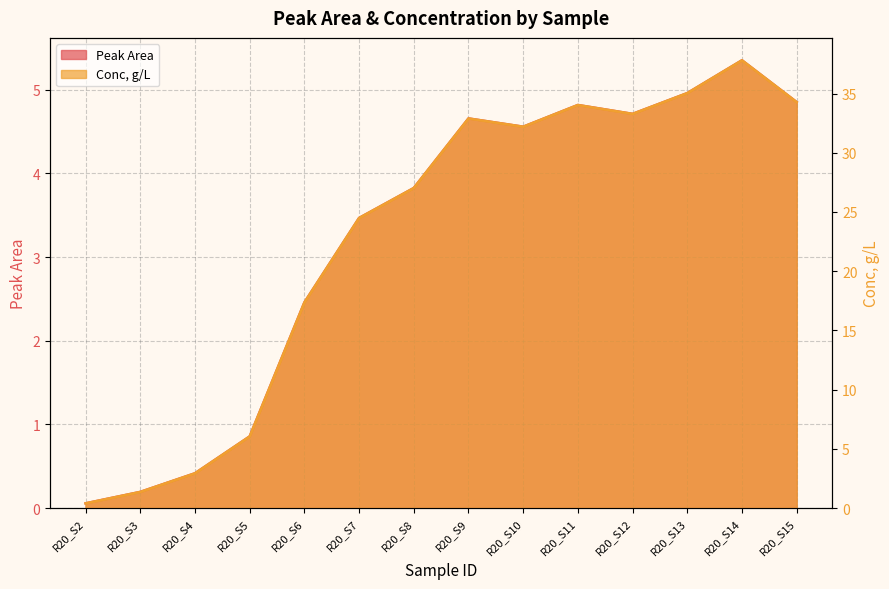

True or false: Conc, g/L has more than 2 points higher than both neighbors.

True